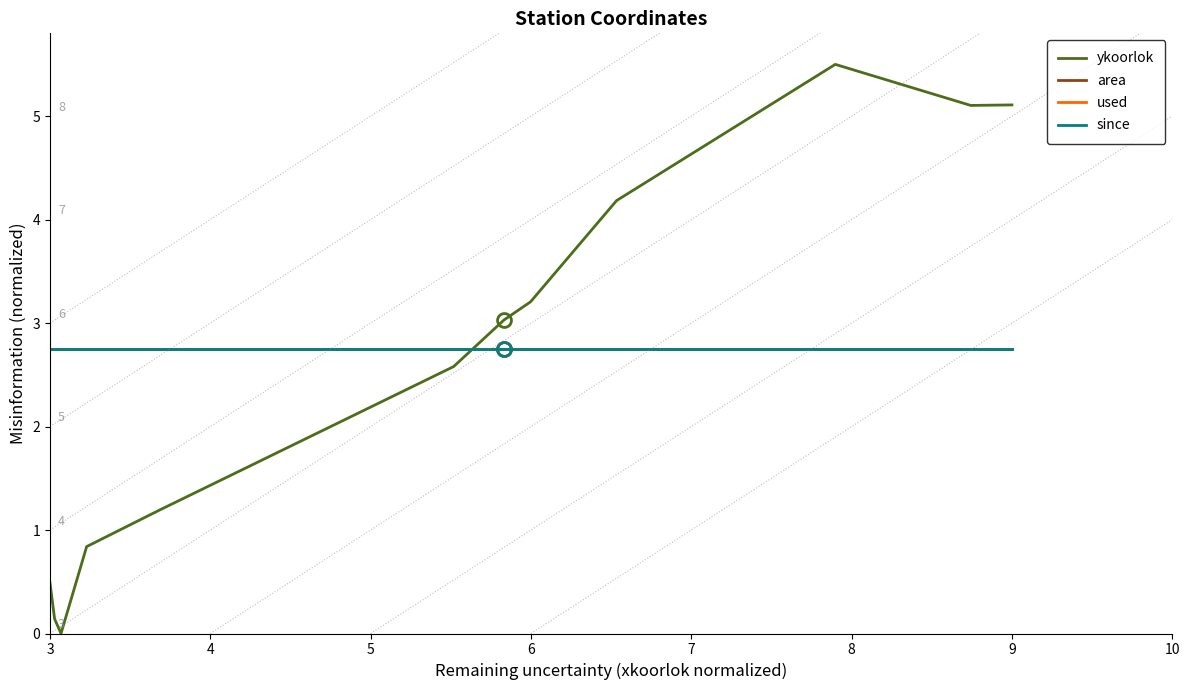

Which series has the widest spread of values?

ykoorlok